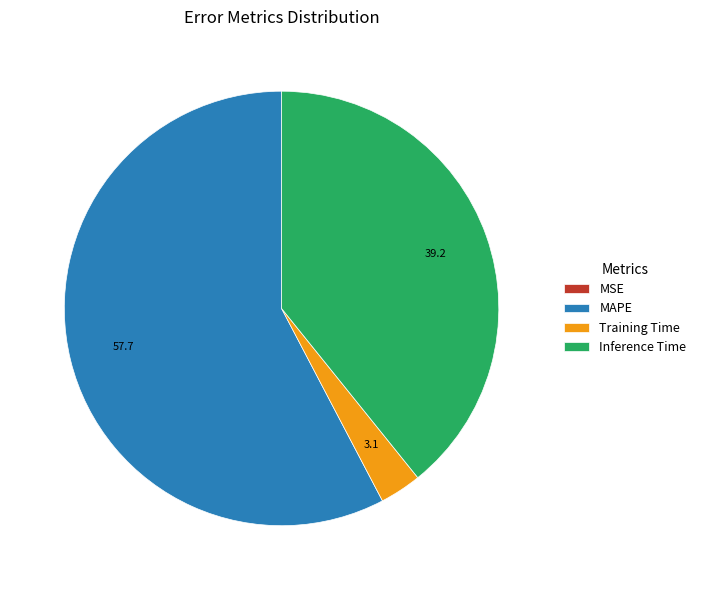

Is the sum of MAPE and Training Time greater than half?

Yes